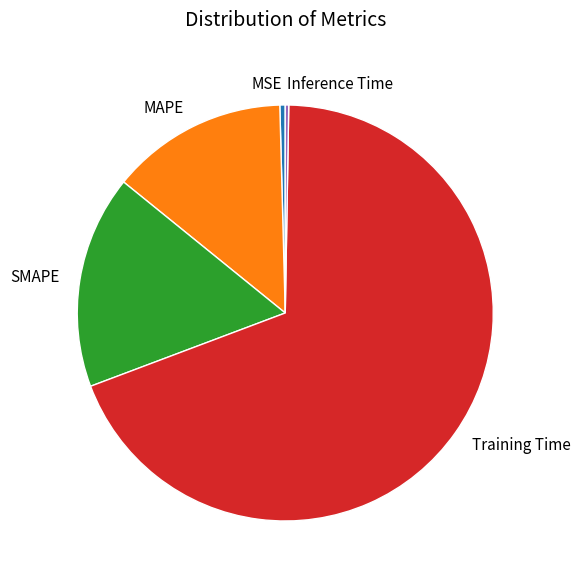

Does Training Time account for over 50% of the chart?

Yes